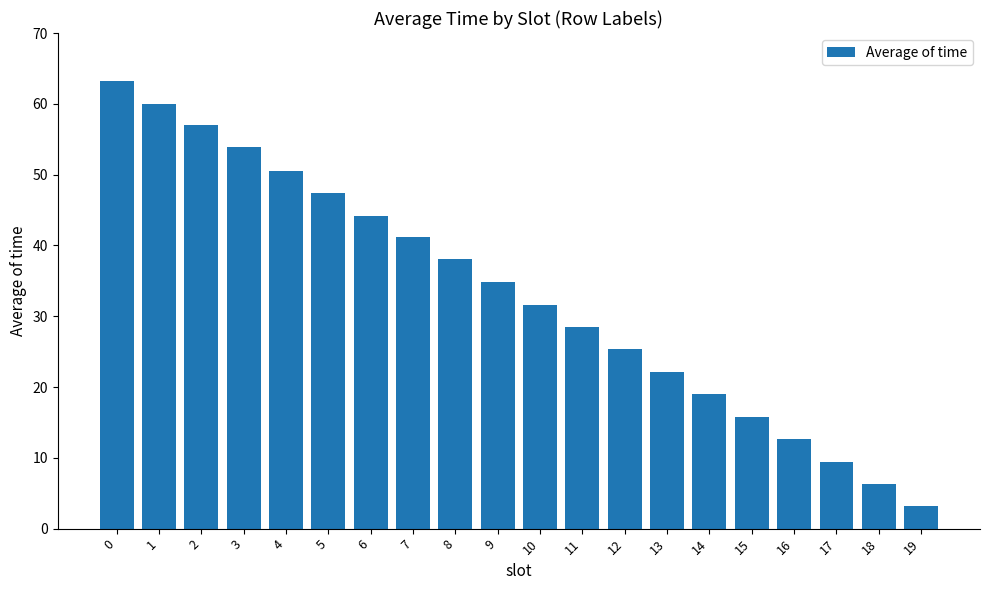

What is the value of the 20th bar from the left?

3.2